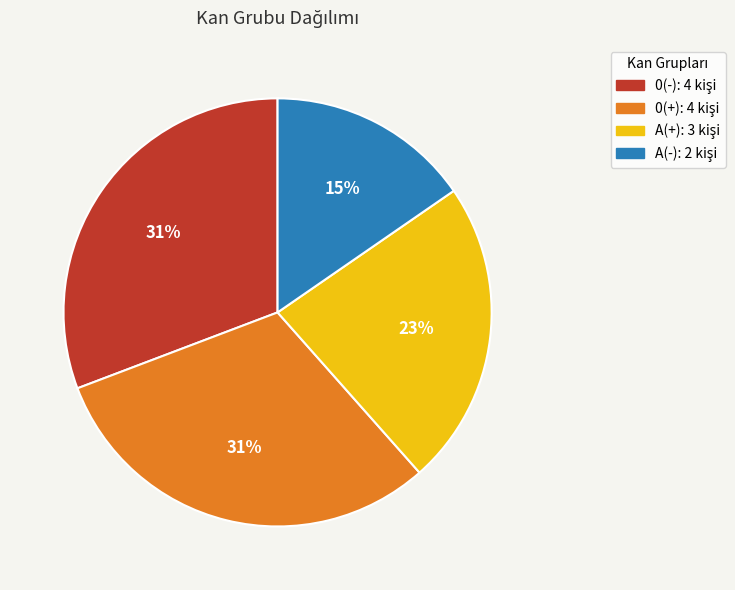

Count the number of slices in the pie.

4